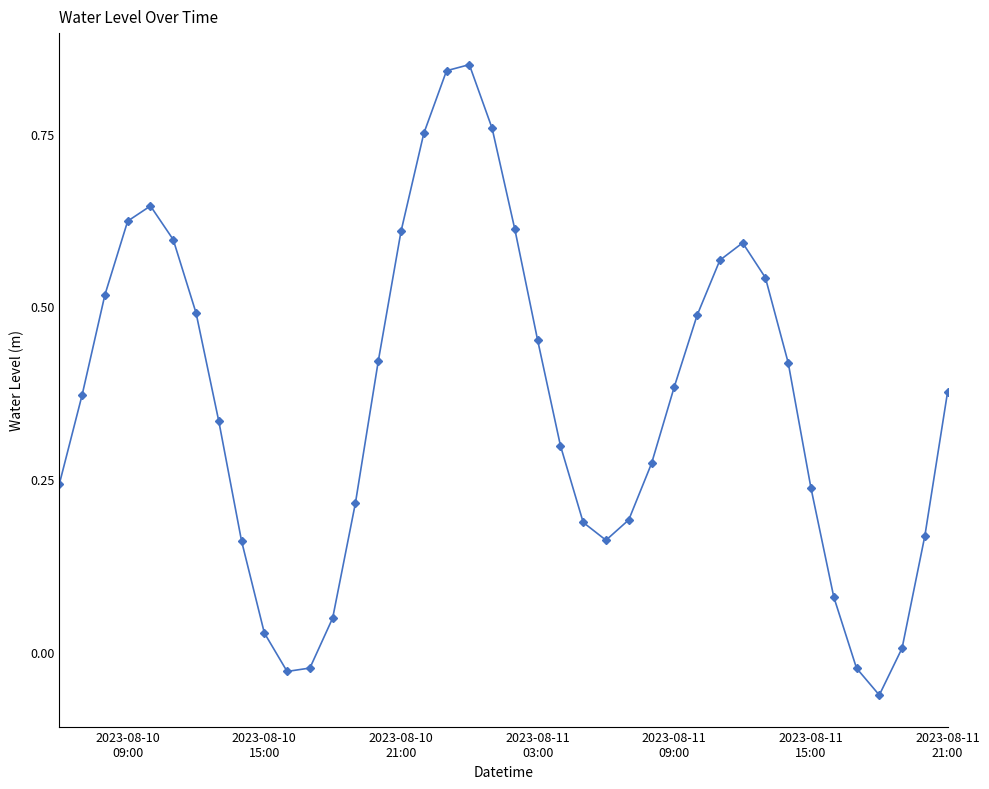

How many lines are shown in the chart?

1